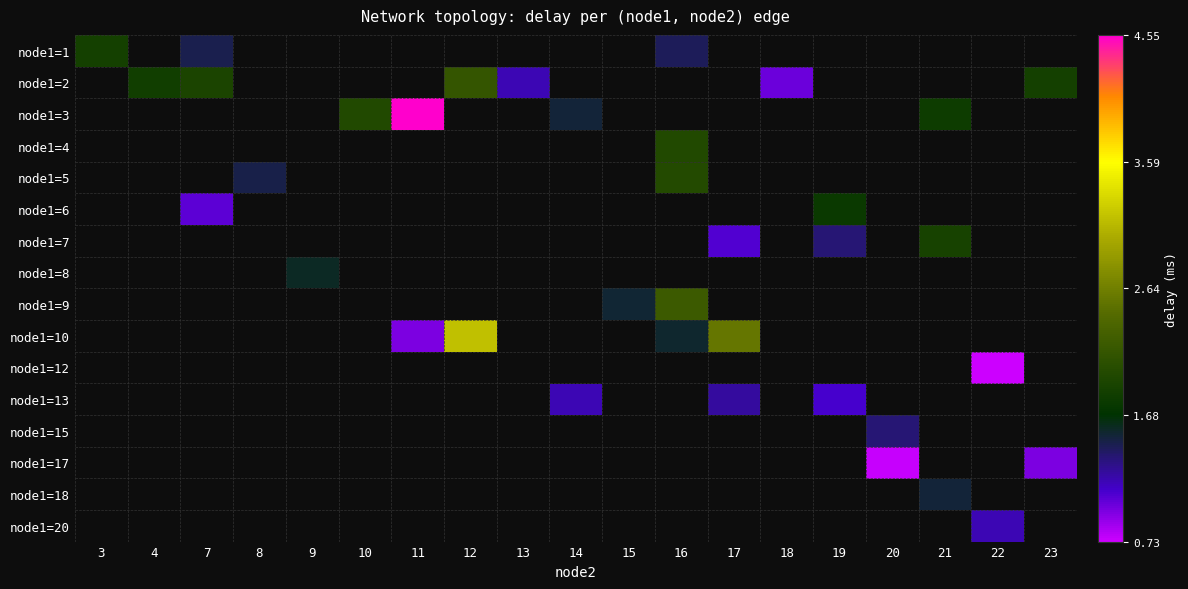

At which category does the chart reach its minimum across all series?

22